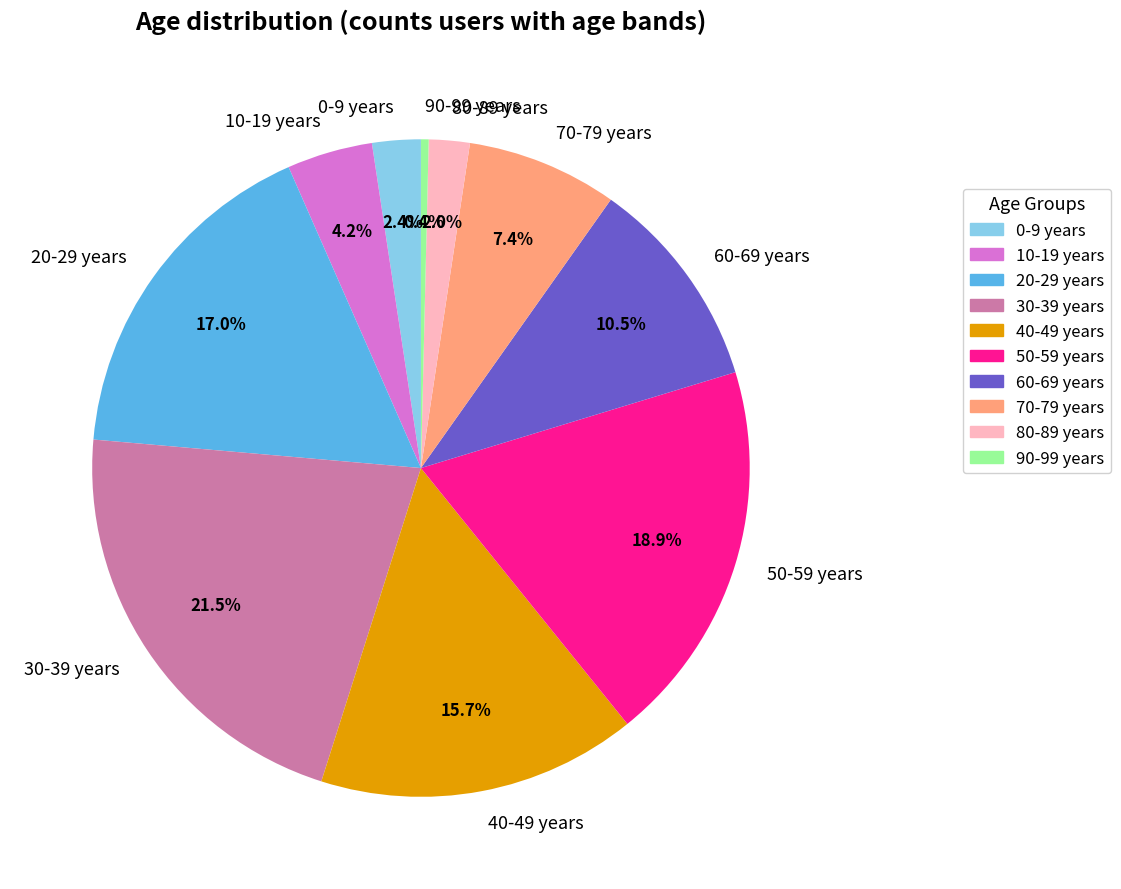

Between 90-99 years and 0-9 years, which is larger?

0-9 years